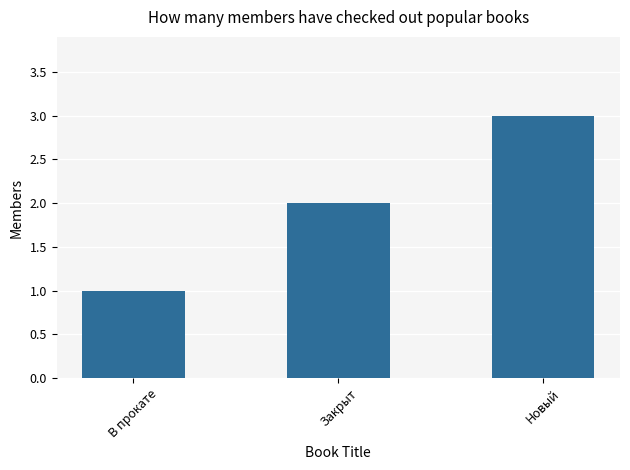

How many values are between 1 and 3?

3